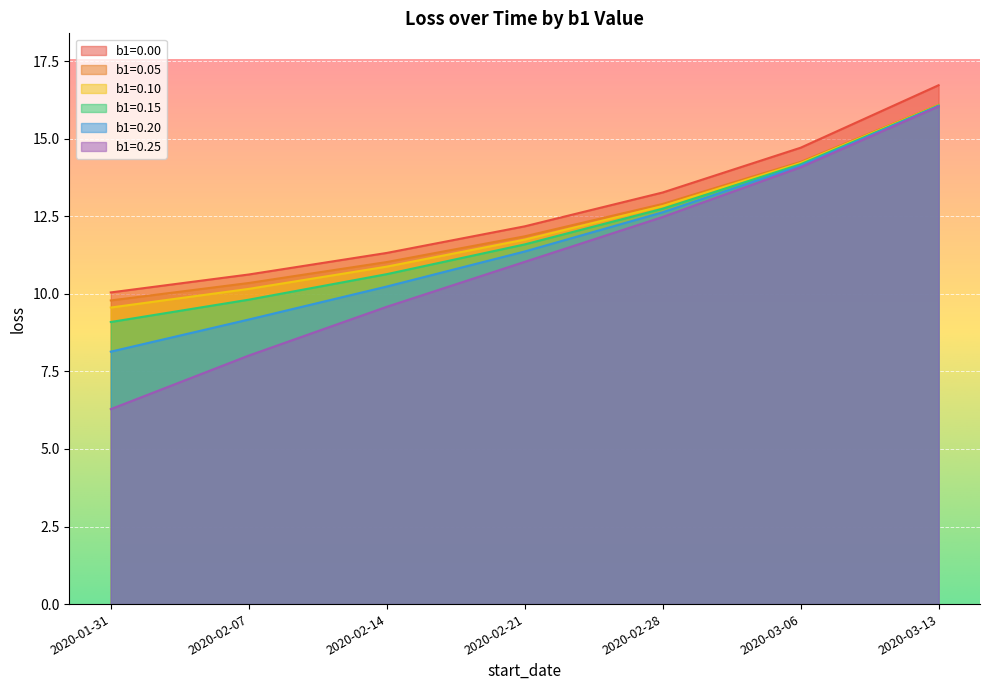

At which category does the chart reach its minimum across all series?

2020-01-31